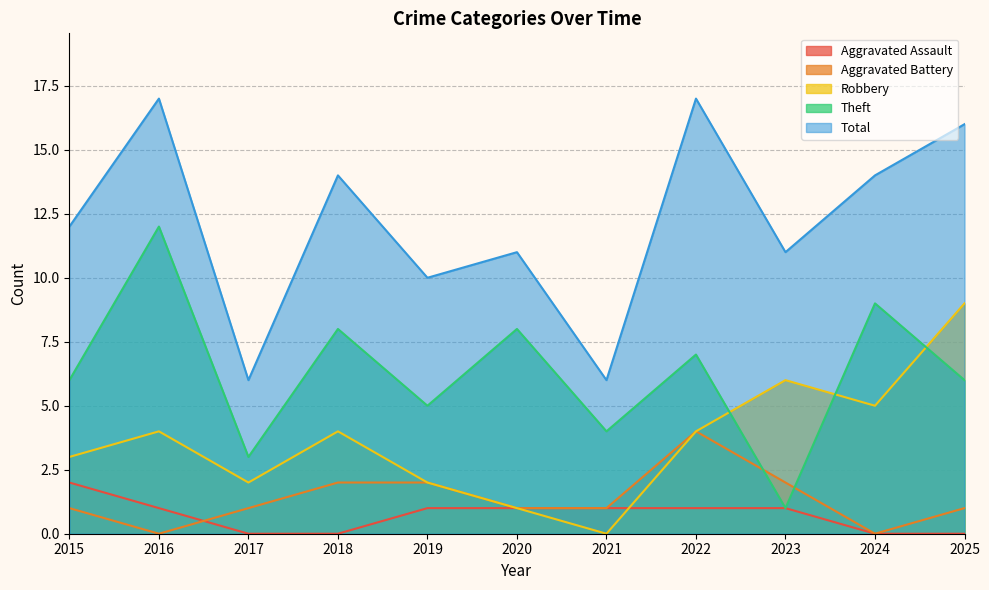

What is the difference between the highest and lowest values at 2017?

6